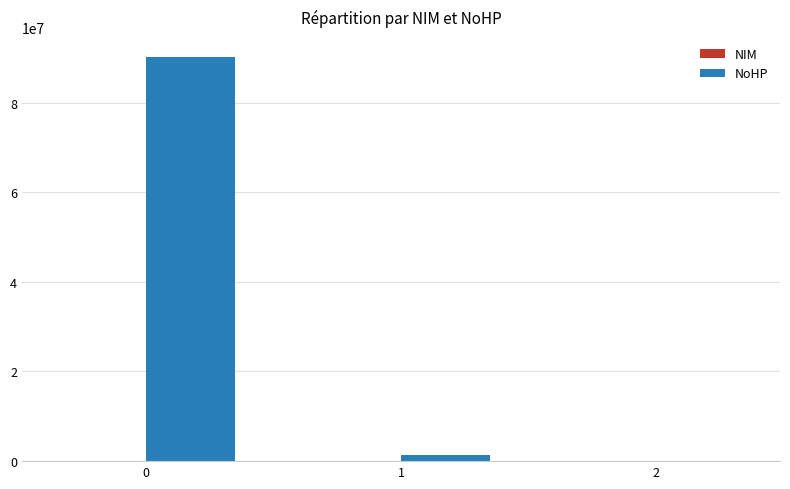

Are the bars grouped side by side (vs. stacked)?

Yes